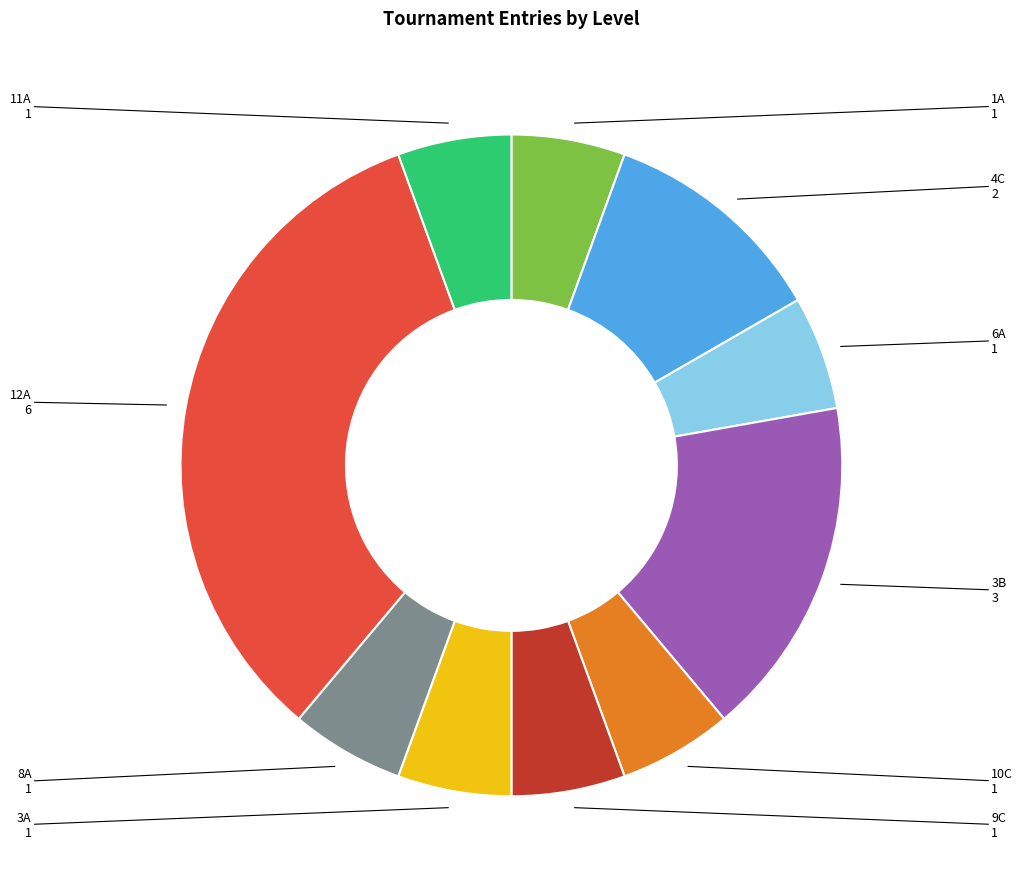

How many segments does this pie chart have?

10